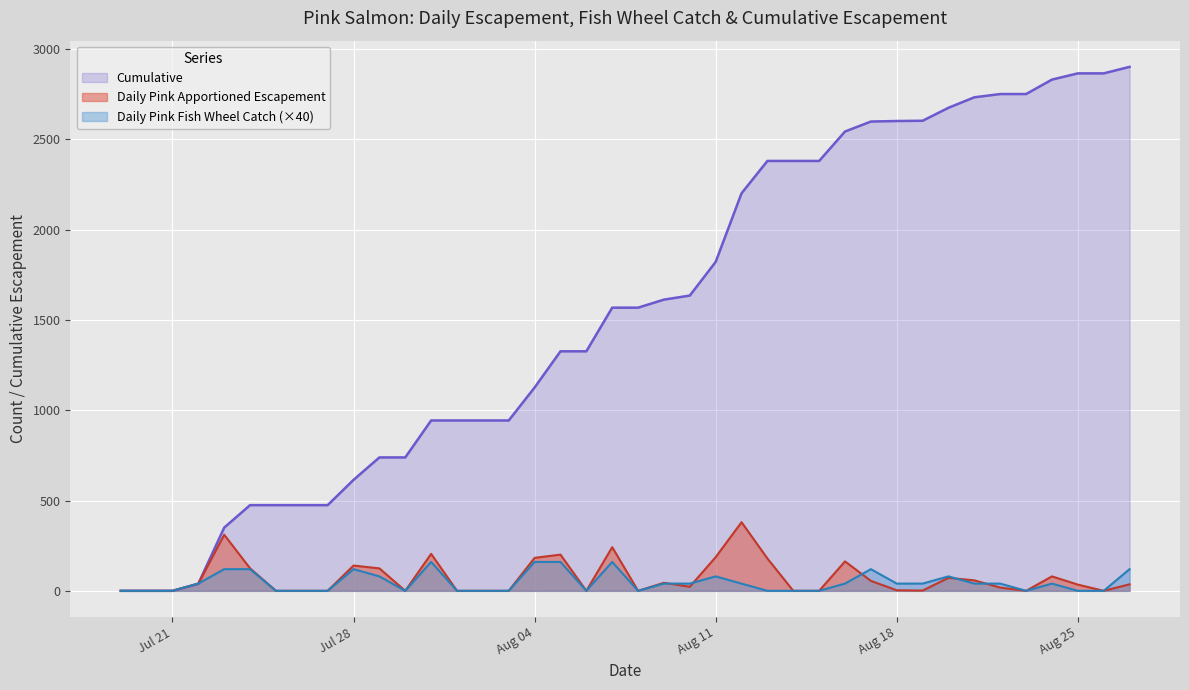

What is the label of the 27th point from the left?

2015-08-14